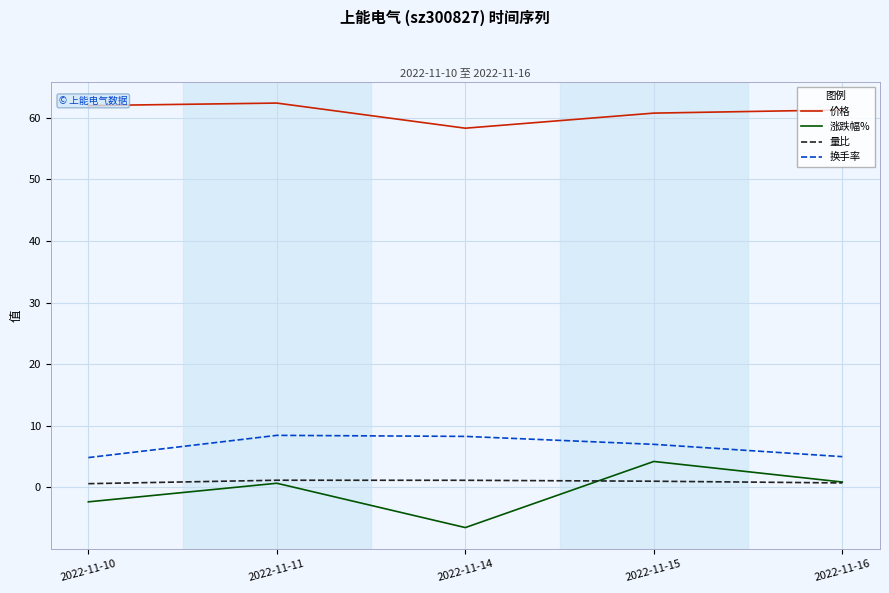

The value of 价格 at 2022-11-15 is 60.8. True or false?

True